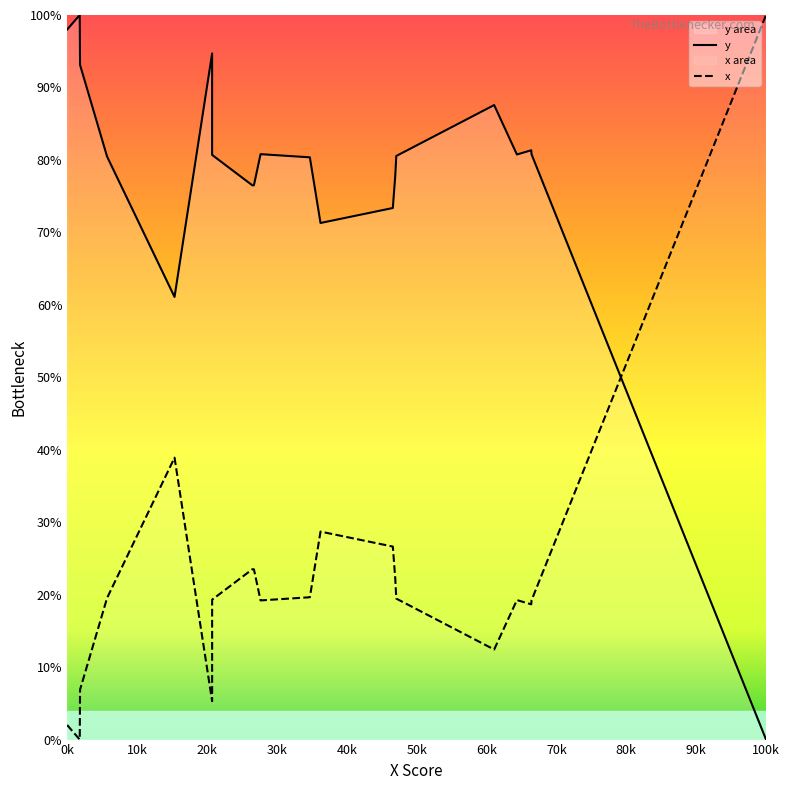

Reading left to right, list all the values displayed in this chart.

y: 98.0	100.0	93.1	80.5	61.1	94.7	80.7	76.5	76.5	80.8	80.4	71.3	73.4	77.8	80.5	87.6	80.7	81.3	80.8	0.0
x: 2.0	0.0	6.9	19.5	38.9	5.3	19.3	23.5	23.5	19.2	19.6	28.7	26.6	22.2	19.5	12.4	19.3	18.7	19.2	100.0